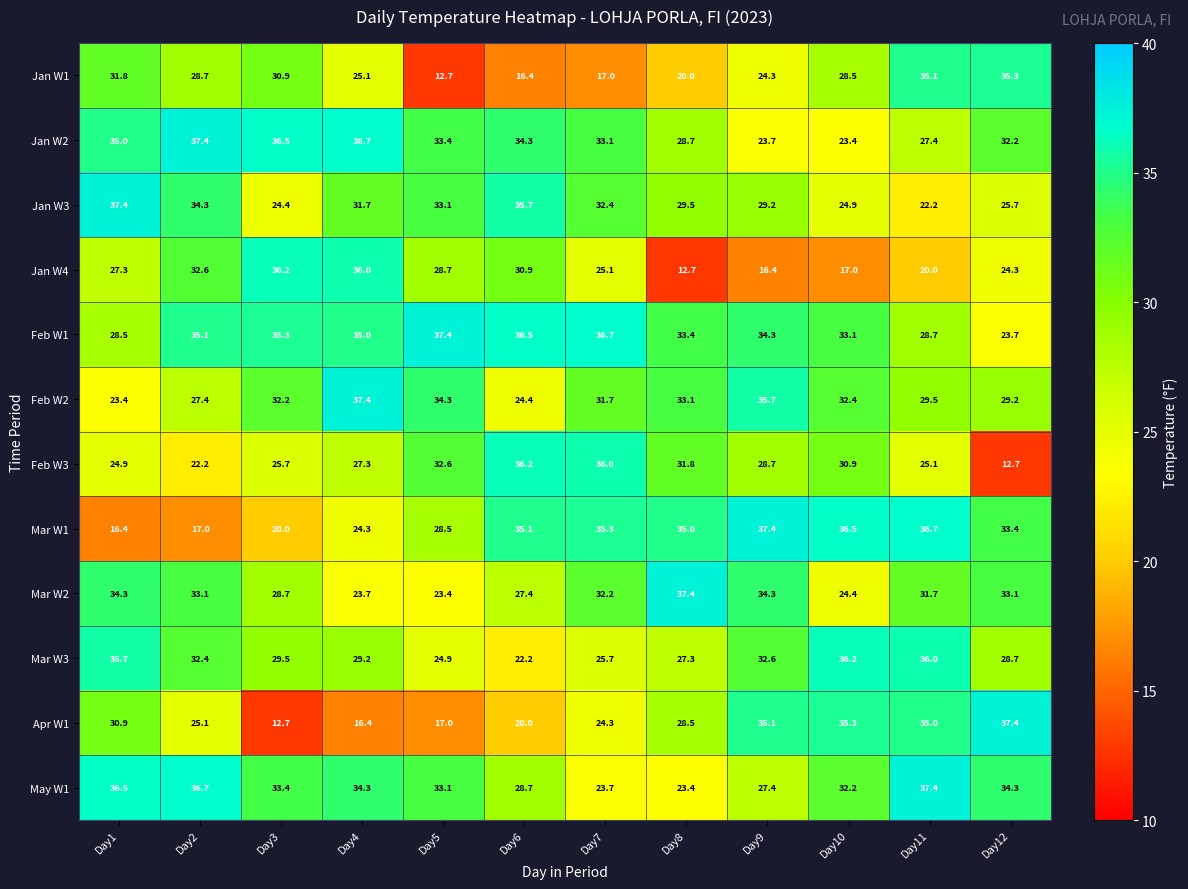

What is the average value of the Jan W2 series?

31.8